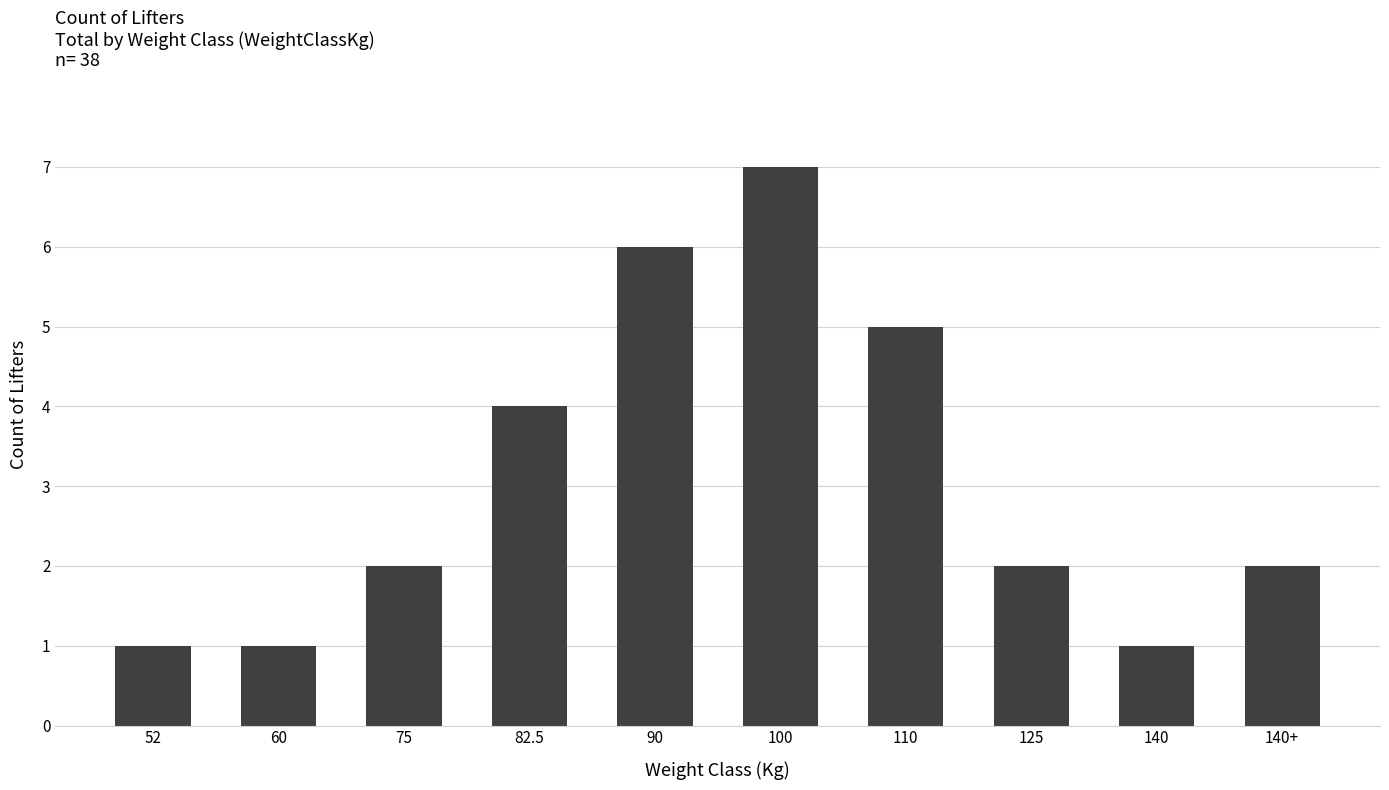

Count the values in the range 1 to 5.

8